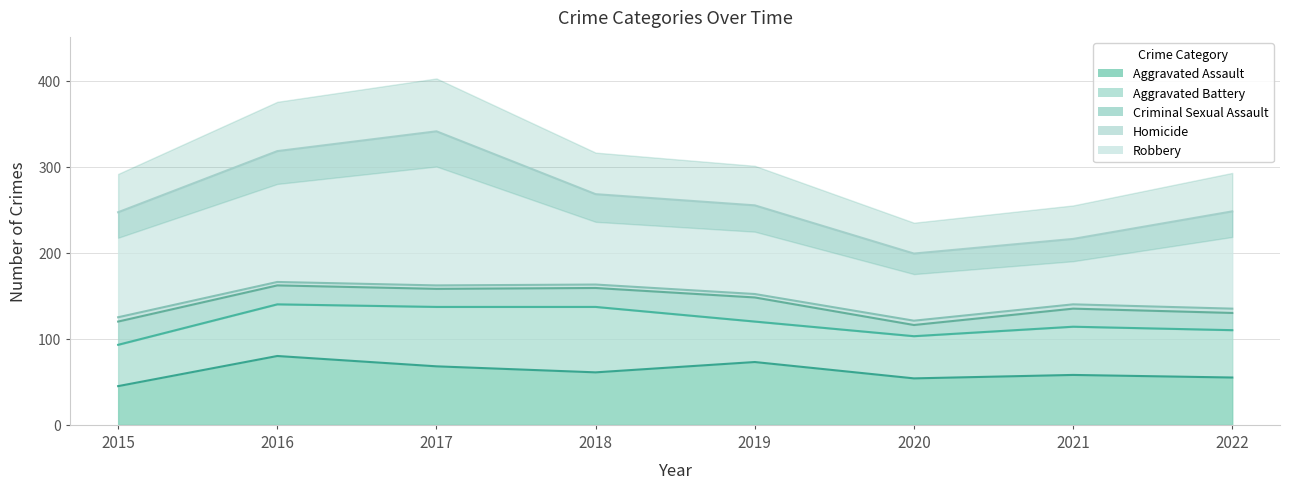

Reading right to left, extract all data points from this chart.

Aggravated Assault: 2022=55	2021=58	2020=54	2019=73	2018=61	2017=68	2016=80	2015=45
Aggravated Battery: 2022=55	2021=56	2020=49	2019=47	2018=76	2017=69	2016=60	2015=48
Criminal Sexual Assault: 2022=20	2021=21	2020=13	2019=28	2018=22	2017=21	2016=22	2015=27
Homicide: 2022=5	2021=5	2020=5	2019=4	2018=4	2017=4	2016=4	2015=5
Robbery: 2022=113	2021=76	2020=78	2019=103	2018=105	2017=179	2016=152	2015=122